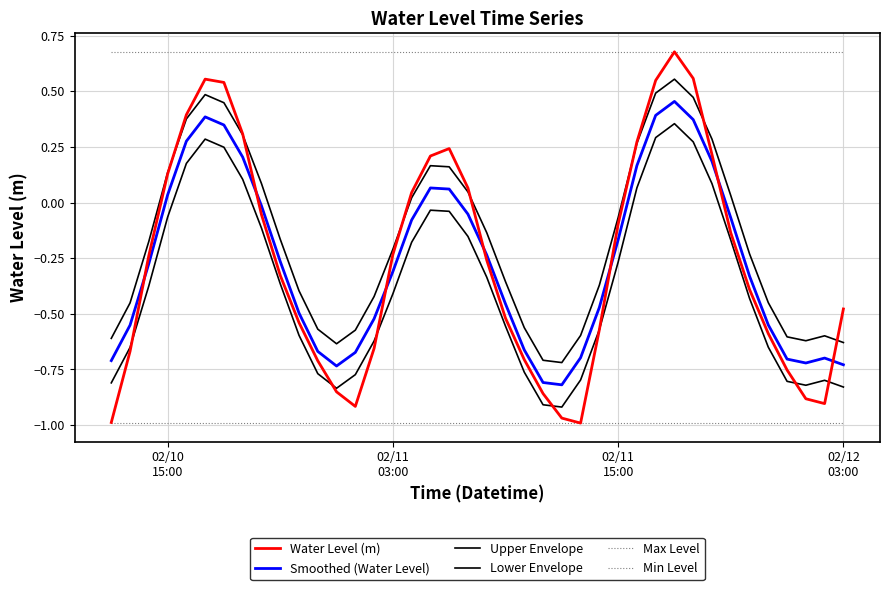

Which series has the widest spread of values?

Water Level (m)